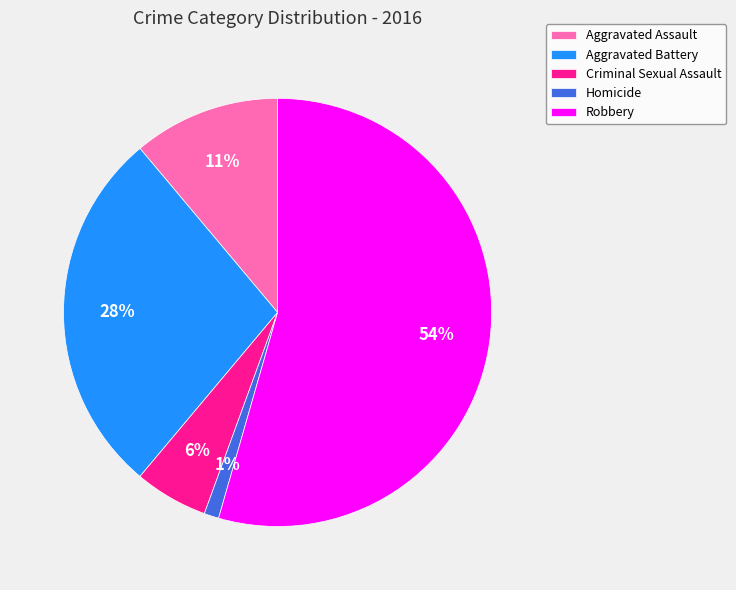

To the nearest percent, what is the difference between the Aggravated Assault and Homicide slice percentages?

10%